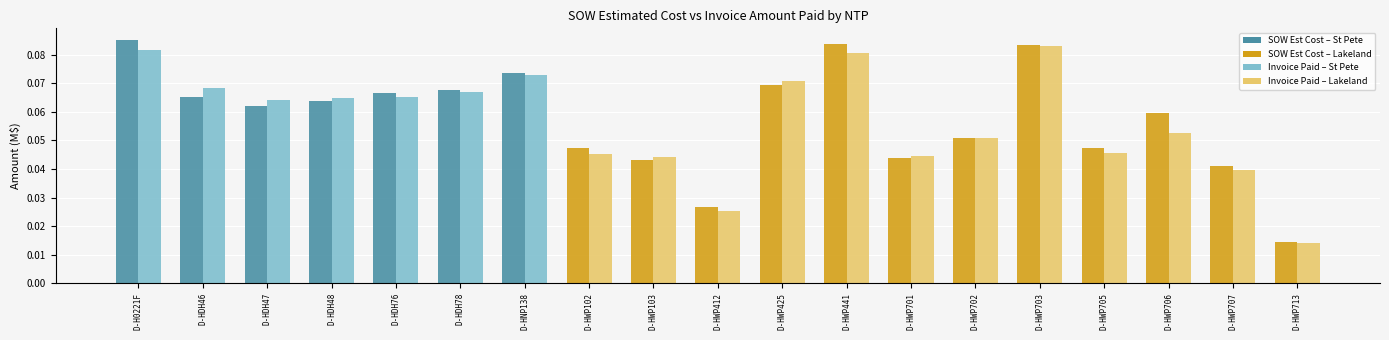

At which category does the chart reach its minimum across all series?

D-HWP713